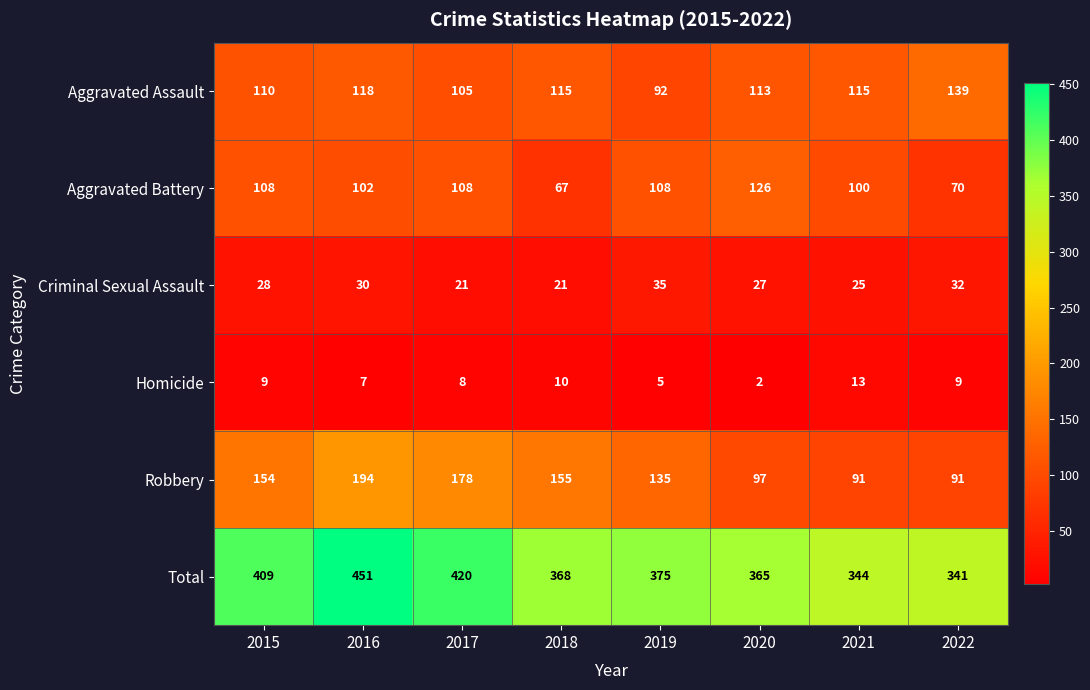

What is the total value across all series at 2018?

736